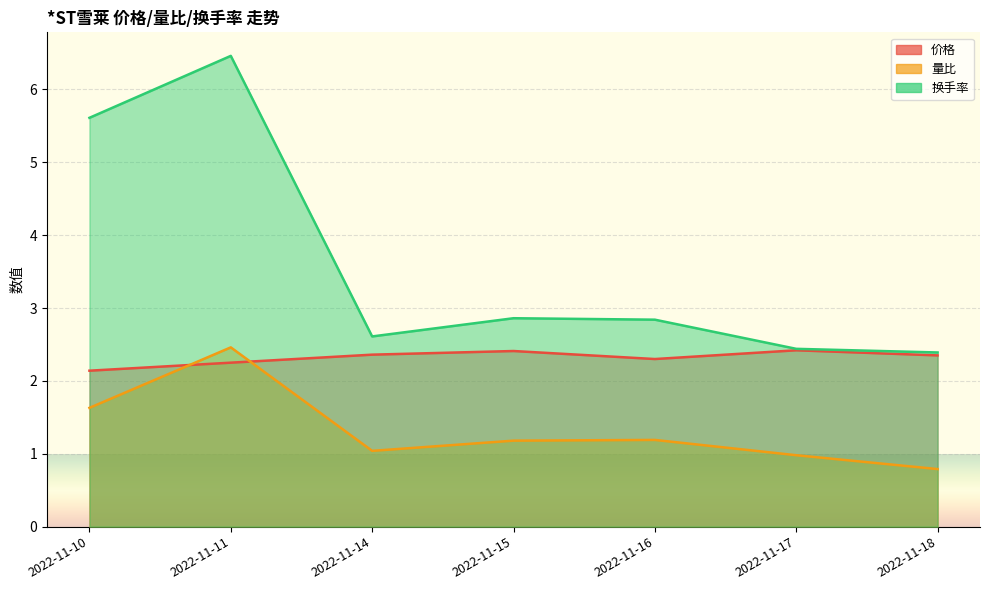

The 量比 series shows 1.0 at 2022-11-14. True or false?

True